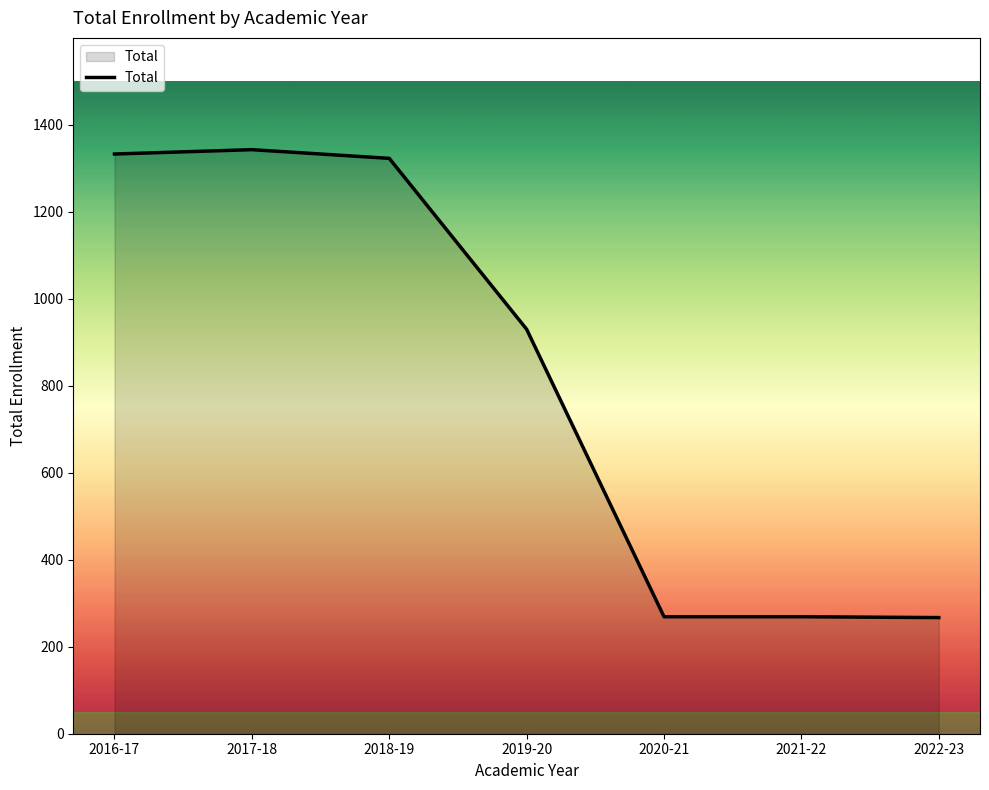

How many series are shown in this chart?

1